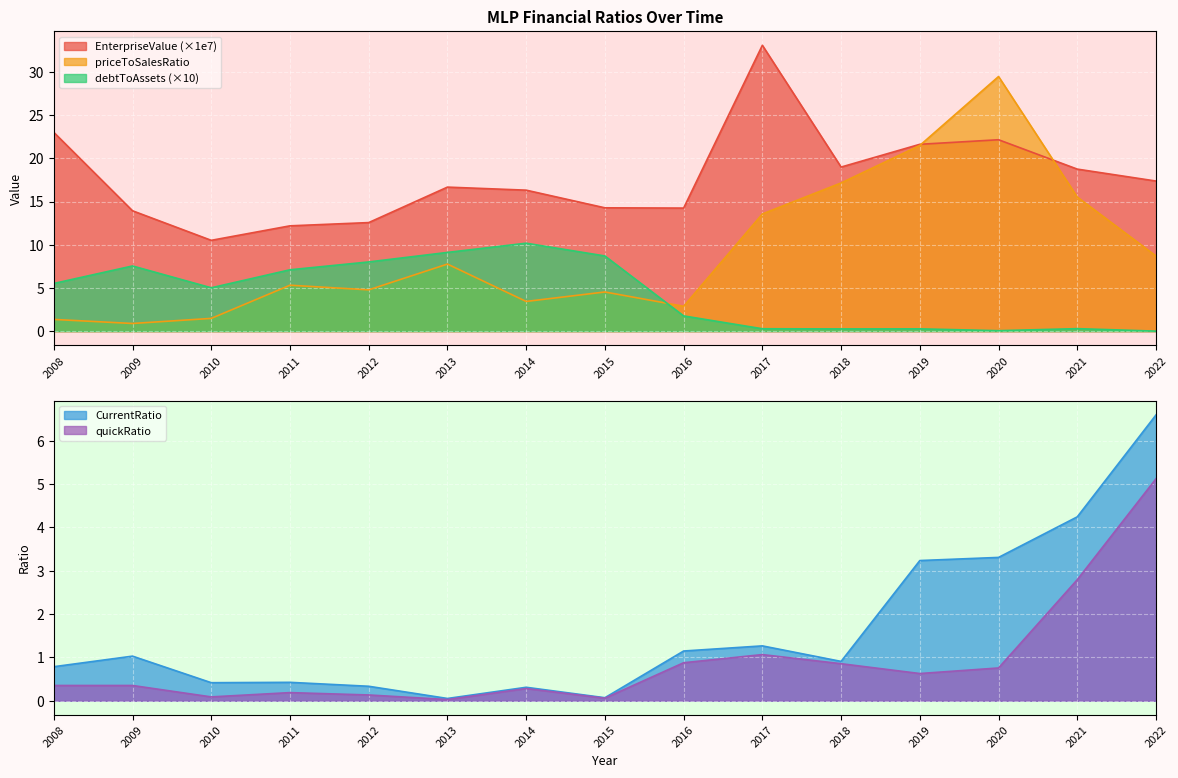

Reading left to right, transcribe all the data shown in this chart.

EnterpriseValue: 23.0	13.9	10.5	12.2	12.6	16.7	16.3	14.3	14.3	33.1	19.0	21.6	22.2	18.8	17.4
debtToAssets: 5.5	7.5	5.0	7.1	8.0	9.1	10.2	8.7	1.8	0.3	0.3	0.3	0.1	0.3	0.0
priceToSalesRatio: 1.4	0.9	1.5	5.3	4.8	7.8	3.4	4.5	2.9	13.6	17.2	21.5	29.5	15.5	8.7
quickRatio: 0.4	0.4	0.1	0.2	0.1	0.0	0.3	0.1	0.9	1.1	0.9	0.6	0.8	2.8	5.1
CurrentRatio: 0.8	1.0	0.4	0.4	0.3	0.1	0.3	0.1	1.1	1.3	0.9	3.2	3.3	4.2	6.6